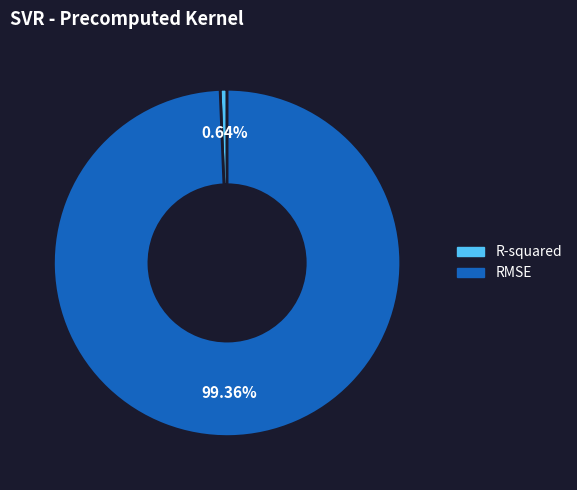

How many slices are in this pie chart?

2